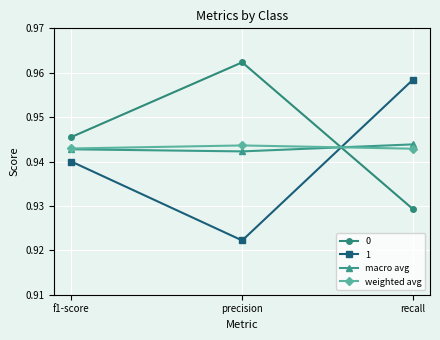

At which category does the chart reach its peak across all series?

precision